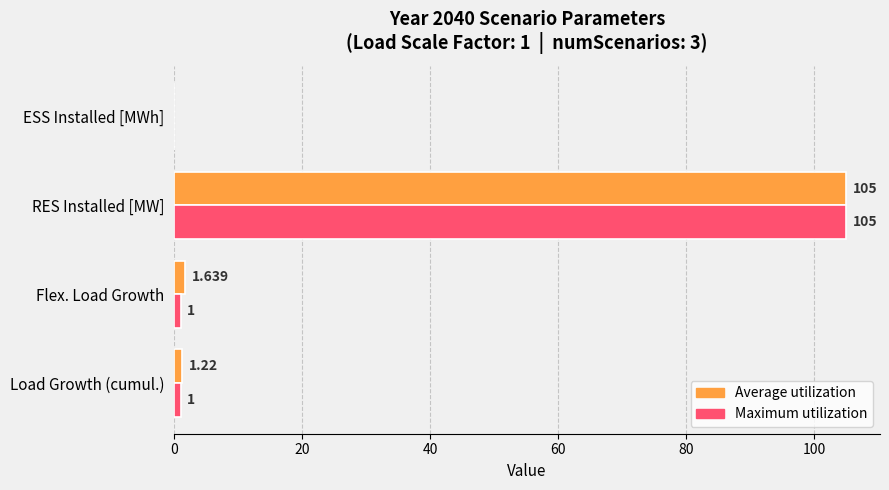

What is the average value of the Maximum utilization series?

26.8